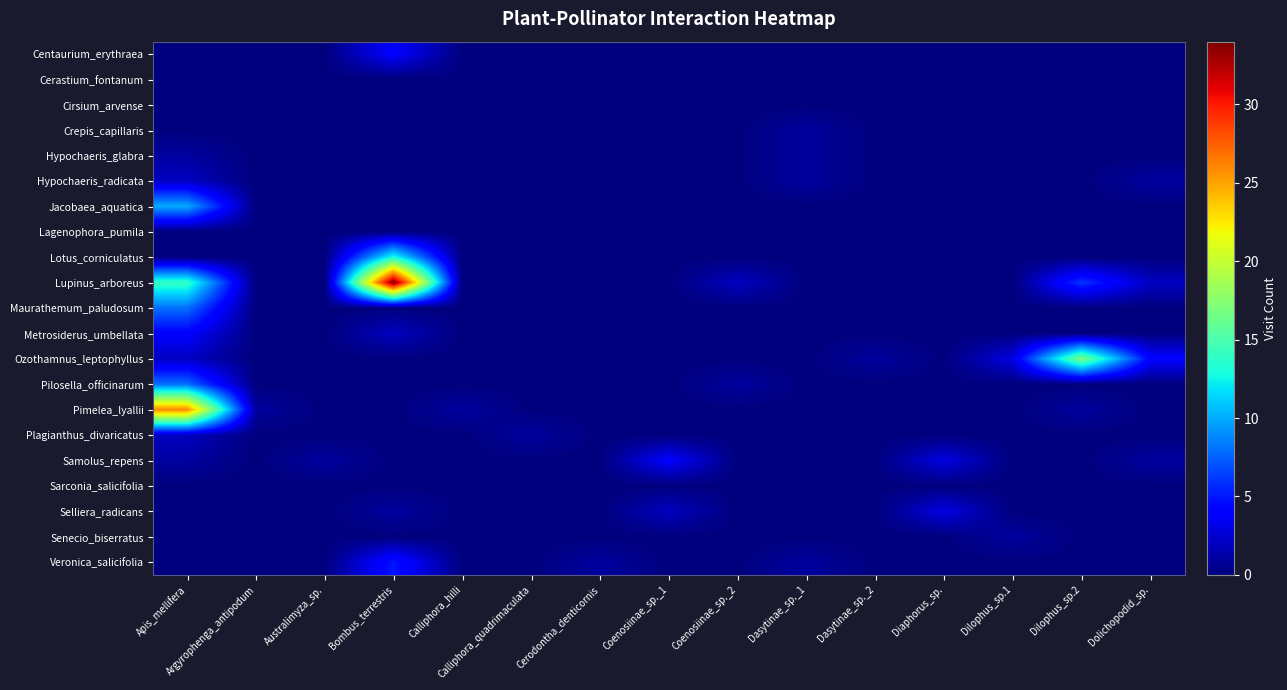

Reading left to right, list all the values displayed in this chart.

Centaurium_erythraea: Apis_mellifera=0	Argyrophenga_antipodum=0	Australimyza_sp.=0	Bombus_terrestris=4	Calliphora_hilli=0	Calliphora_quadrimaculata=0	Cerodontha_denticornis=0	Coenosiinae_sp._1=0	Coenosiinae_sp._2=0	Dasytinae_sp._1=0	Dasytinae_sp._2=0	Diaphorus_sp.=0	Dilophus_sp.1=0	Dilophus_sp.2=0	Dolichopodid_sp.=0
Cerastium_fontanum: Apis_mellifera=0	Argyrophenga_antipodum=0	Australimyza_sp.=0	Bombus_terrestris=0	Calliphora_hilli=0	Calliphora_quadrimaculata=0	Cerodontha_denticornis=0	Coenosiinae_sp._1=0	Coenosiinae_sp._2=0	Dasytinae_sp._1=0	Dasytinae_sp._2=0	Diaphorus_sp.=0	Dilophus_sp.1=0	Dilophus_sp.2=0	Dolichopodid_sp.=0
Cirsium_arvense: Apis_mellifera=0	Argyrophenga_antipodum=0	Australimyza_sp.=0	Bombus_terrestris=0	Calliphora_hilli=0	Calliphora_quadrimaculata=0	Cerodontha_denticornis=0	Coenosiinae_sp._1=0	Coenosiinae_sp._2=0	Dasytinae_sp._1=0	Dasytinae_sp._2=0	Diaphorus_sp.=0	Dilophus_sp.1=0	Dilophus_sp.2=0	Dolichopodid_sp.=0
Crepis_capillaris: Apis_mellifera=0	Argyrophenga_antipodum=0	Australimyza_sp.=0	Bombus_terrestris=0	Calliphora_hilli=0	Calliphora_quadrimaculata=0	Cerodontha_denticornis=0	Coenosiinae_sp._1=0	Coenosiinae_sp._2=0	Dasytinae_sp._1=1	Dasytinae_sp._2=0	Diaphorus_sp.=0	Dilophus_sp.1=0	Dilophus_sp.2=0	Dolichopodid_sp.=0
Hypochaeris_glabra: Apis_mellifera=1	Argyrophenga_antipodum=0	Australimyza_sp.=0	Bombus_terrestris=0	Calliphora_hilli=0	Calliphora_quadrimaculata=0	Cerodontha_denticornis=0	Coenosiinae_sp._1=0	Coenosiinae_sp._2=0	Dasytinae_sp._1=1	Dasytinae_sp._2=0	Diaphorus_sp.=0	Dilophus_sp.1=0	Dilophus_sp.2=0	Dolichopodid_sp.=0
Hypochaeris_radicata: Apis_mellifera=2	Argyrophenga_antipodum=0	Australimyza_sp.=0	Bombus_terrestris=0	Calliphora_hilli=0	Calliphora_quadrimaculata=0	Cerodontha_denticornis=0	Coenosiinae_sp._1=0	Coenosiinae_sp._2=0	Dasytinae_sp._1=1	Dasytinae_sp._2=0	Diaphorus_sp.=0	Dilophus_sp.1=0	Dilophus_sp.2=0	Dolichopodid_sp.=1
Jacobaea_aquatica: Apis_mellifera=10	Argyrophenga_antipodum=0	Australimyza_sp.=0	Bombus_terrestris=0	Calliphora_hilli=0	Calliphora_quadrimaculata=0	Cerodontha_denticornis=0	Coenosiinae_sp._1=0	Coenosiinae_sp._2=0	Dasytinae_sp._1=0	Dasytinae_sp._2=0	Diaphorus_sp.=0	Dilophus_sp.1=0	Dilophus_sp.2=0	Dolichopodid_sp.=0
Lagenophora_pumila: Apis_mellifera=0	Argyrophenga_antipodum=0	Australimyza_sp.=0	Bombus_terrestris=0	Calliphora_hilli=0	Calliphora_quadrimaculata=0	Cerodontha_denticornis=0	Coenosiinae_sp._1=0	Coenosiinae_sp._2=0	Dasytinae_sp._1=0	Dasytinae_sp._2=0	Diaphorus_sp.=0	Dilophus_sp.1=0	Dilophus_sp.2=0	Dolichopodid_sp.=0
Lotus_corniculatus: Apis_mellifera=0	Argyrophenga_antipodum=0	Australimyza_sp.=0	Bombus_terrestris=13	Calliphora_hilli=0	Calliphora_quadrimaculata=0	Cerodontha_denticornis=0	Coenosiinae_sp._1=0	Coenosiinae_sp._2=0	Dasytinae_sp._1=0	Dasytinae_sp._2=0	Diaphorus_sp.=0	Dilophus_sp.1=0	Dilophus_sp.2=0	Dolichopodid_sp.=0
Lupinus_arboreus: Apis_mellifera=14	Argyrophenga_antipodum=0	Australimyza_sp.=0	Bombus_terrestris=34	Calliphora_hilli=0	Calliphora_quadrimaculata=0	Cerodontha_denticornis=0	Coenosiinae_sp._1=0	Coenosiinae_sp._2=2	Dasytinae_sp._1=0	Dasytinae_sp._2=0	Diaphorus_sp.=0	Dilophus_sp.1=0	Dilophus_sp.2=6	Dolichopodid_sp.=2
Maurathemum_paludosum: Apis_mellifera=8	Argyrophenga_antipodum=0	Australimyza_sp.=0	Bombus_terrestris=0	Calliphora_hilli=0	Calliphora_quadrimaculata=0	Cerodontha_denticornis=0	Coenosiinae_sp._1=0	Coenosiinae_sp._2=0	Dasytinae_sp._1=0	Dasytinae_sp._2=0	Diaphorus_sp.=0	Dilophus_sp.1=0	Dilophus_sp.2=0	Dolichopodid_sp.=0
Metrosiderus_umbellata: Apis_mellifera=4	Argyrophenga_antipodum=0	Australimyza_sp.=0	Bombus_terrestris=2	Calliphora_hilli=0	Calliphora_quadrimaculata=0	Cerodontha_denticornis=0	Coenosiinae_sp._1=0	Coenosiinae_sp._2=0	Dasytinae_sp._1=0	Dasytinae_sp._2=0	Diaphorus_sp.=0	Dilophus_sp.1=0	Dilophus_sp.2=0	Dolichopodid_sp.=0
Ozothamnus_leptophyllus: Apis_mellifera=2	Argyrophenga_antipodum=0	Australimyza_sp.=0	Bombus_terrestris=0	Calliphora_hilli=0	Calliphora_quadrimaculata=0	Cerodontha_denticornis=0	Coenosiinae_sp._1=0	Coenosiinae_sp._2=0	Dasytinae_sp._1=0	Dasytinae_sp._2=1	Diaphorus_sp.=0	Dilophus_sp.1=3	Dilophus_sp.2=17	Dolichopodid_sp.=4
Pilosella_officinarum: Apis_mellifera=8	Argyrophenga_antipodum=0	Australimyza_sp.=0	Bombus_terrestris=0	Calliphora_hilli=0	Calliphora_quadrimaculata=0	Cerodontha_denticornis=0	Coenosiinae_sp._1=0	Coenosiinae_sp._2=1	Dasytinae_sp._1=0	Dasytinae_sp._2=0	Diaphorus_sp.=0	Dilophus_sp.1=0	Dilophus_sp.2=0	Dolichopodid_sp.=0
Pimelea_lyallii: Apis_mellifera=26	Argyrophenga_antipodum=1	Australimyza_sp.=0	Bombus_terrestris=0	Calliphora_hilli=1	Calliphora_quadrimaculata=0	Cerodontha_denticornis=0	Coenosiinae_sp._1=0	Coenosiinae_sp._2=0	Dasytinae_sp._1=0	Dasytinae_sp._2=0	Diaphorus_sp.=0	Dilophus_sp.1=0	Dilophus_sp.2=1	Dolichopodid_sp.=0
Plagianthus_divaricatus: Apis_mellifera=2	Argyrophenga_antipodum=0	Australimyza_sp.=0	Bombus_terrestris=0	Calliphora_hilli=0	Calliphora_quadrimaculata=1	Cerodontha_denticornis=0	Coenosiinae_sp._1=0	Coenosiinae_sp._2=0	Dasytinae_sp._1=0	Dasytinae_sp._2=0	Diaphorus_sp.=0	Dilophus_sp.1=0	Dilophus_sp.2=0	Dolichopodid_sp.=0
Samolus_repens: Apis_mellifera=1	Argyrophenga_antipodum=0	Australimyza_sp.=1	Bombus_terrestris=0	Calliphora_hilli=0	Calliphora_quadrimaculata=0	Cerodontha_denticornis=0	Coenosiinae_sp._1=4	Coenosiinae_sp._2=0	Dasytinae_sp._1=0	Dasytinae_sp._2=0	Diaphorus_sp.=3	Dilophus_sp.1=0	Dilophus_sp.2=0	Dolichopodid_sp.=1
Sarconia_salicifolia: Apis_mellifera=0	Argyrophenga_antipodum=0	Australimyza_sp.=0	Bombus_terrestris=0	Calliphora_hilli=0	Calliphora_quadrimaculata=0	Cerodontha_denticornis=0	Coenosiinae_sp._1=0	Coenosiinae_sp._2=0	Dasytinae_sp._1=0	Dasytinae_sp._2=0	Diaphorus_sp.=0	Dilophus_sp.1=0	Dilophus_sp.2=0	Dolichopodid_sp.=0
Selliera_radicans: Apis_mellifera=0	Argyrophenga_antipodum=0	Australimyza_sp.=0	Bombus_terrestris=1	Calliphora_hilli=0	Calliphora_quadrimaculata=0	Cerodontha_denticornis=0	Coenosiinae_sp._1=2	Coenosiinae_sp._2=0	Dasytinae_sp._1=0	Dasytinae_sp._2=0	Diaphorus_sp.=3	Dilophus_sp.1=0	Dilophus_sp.2=0	Dolichopodid_sp.=0
Senecio_biserratus: Apis_mellifera=0	Argyrophenga_antipodum=0	Australimyza_sp.=0	Bombus_terrestris=0	Calliphora_hilli=0	Calliphora_quadrimaculata=0	Cerodontha_denticornis=0	Coenosiinae_sp._1=0	Coenosiinae_sp._2=0	Dasytinae_sp._1=0	Dasytinae_sp._2=0	Diaphorus_sp.=0	Dilophus_sp.1=1	Dilophus_sp.2=0	Dolichopodid_sp.=0
Veronica_salicifolia: Apis_mellifera=0	Argyrophenga_antipodum=0	Australimyza_sp.=0	Bombus_terrestris=5	Calliphora_hilli=0	Calliphora_quadrimaculata=0	Cerodontha_denticornis=1	Coenosiinae_sp._1=0	Coenosiinae_sp._2=0	Dasytinae_sp._1=1	Dasytinae_sp._2=0	Diaphorus_sp.=0	Dilophus_sp.1=0	Dilophus_sp.2=0	Dolichopodid_sp.=0